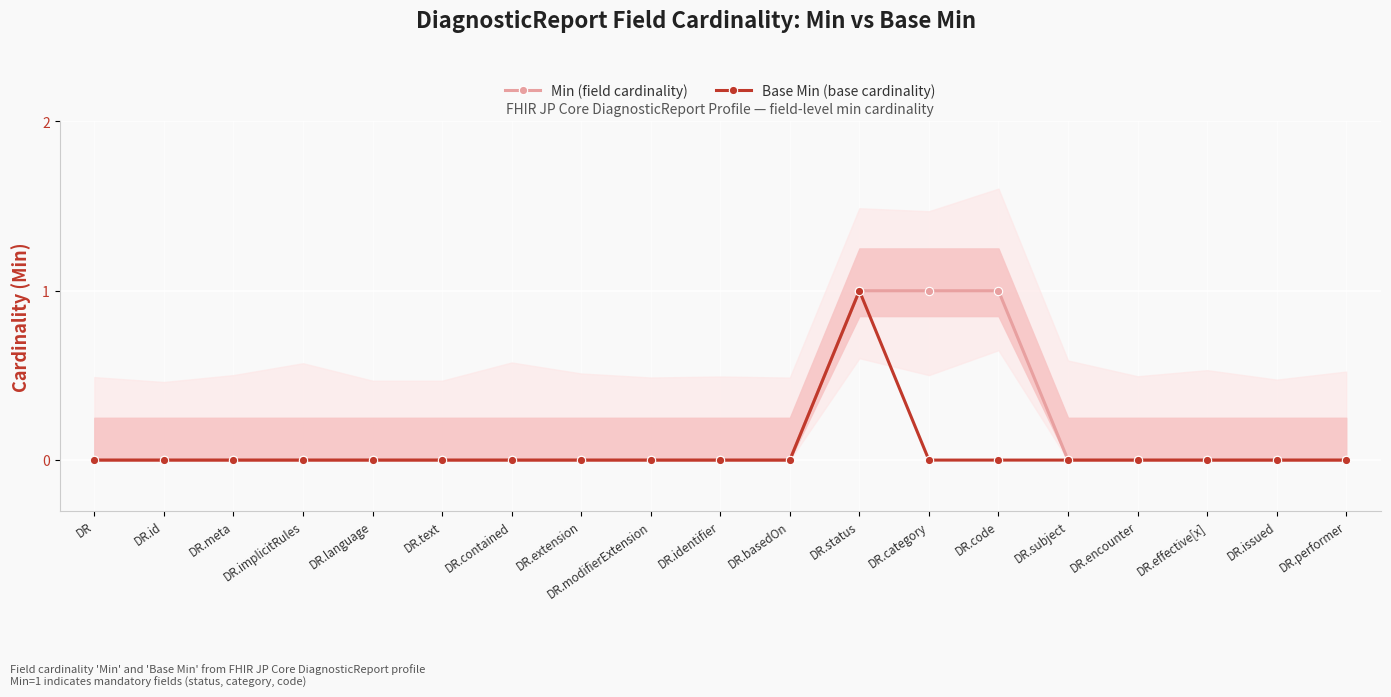

How many series are shown in this chart?

2